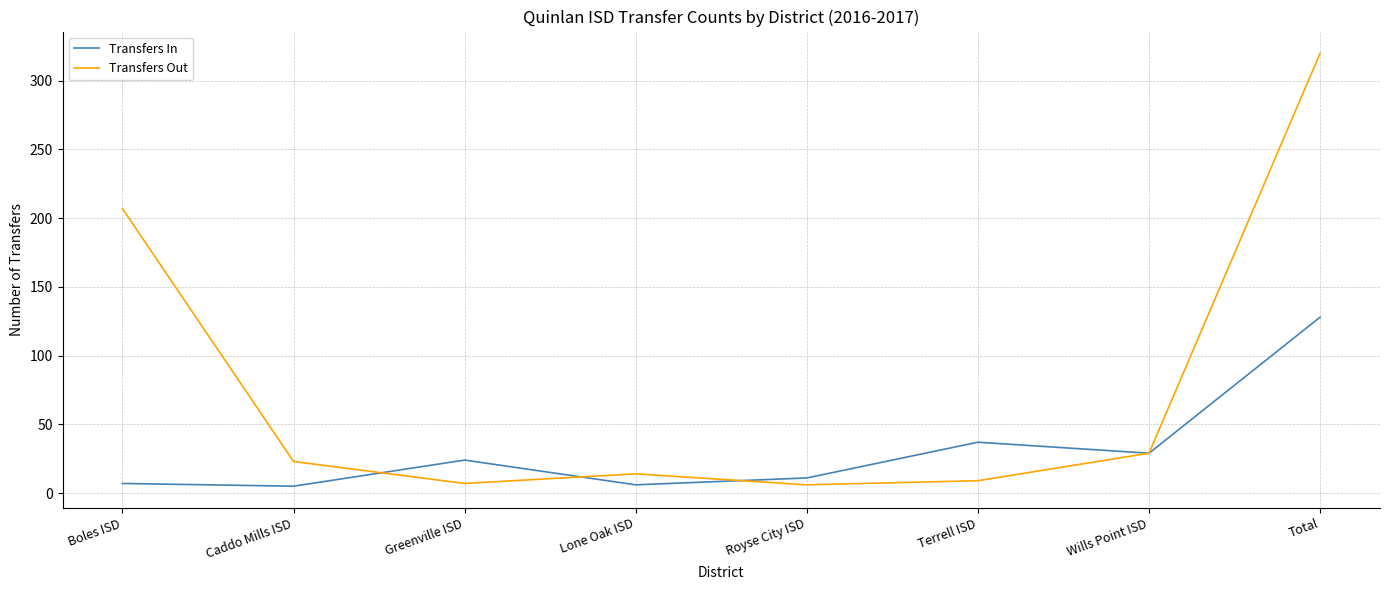

What is the spread (max minus min) of values at Terrell ISD?

28